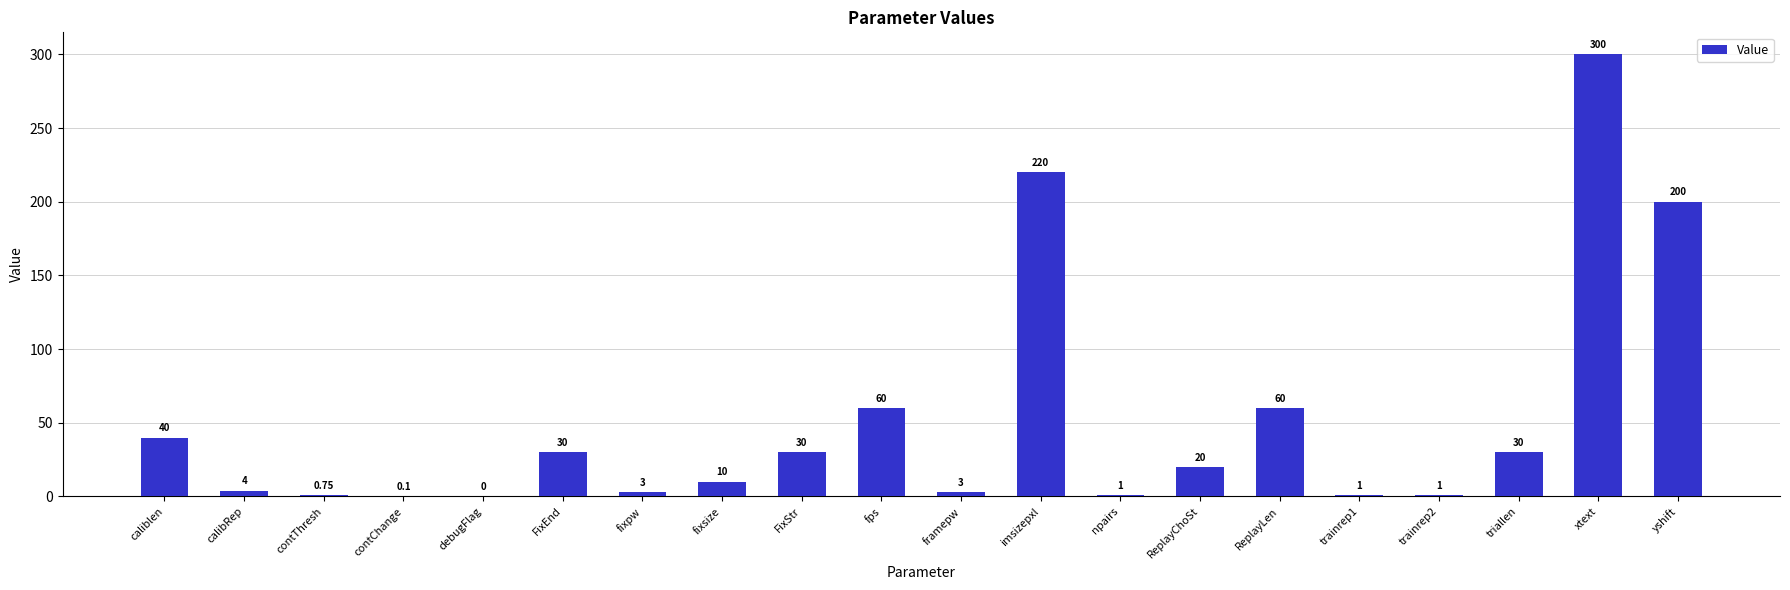

Are the bars grouped side by side (vs. stacked)?

No